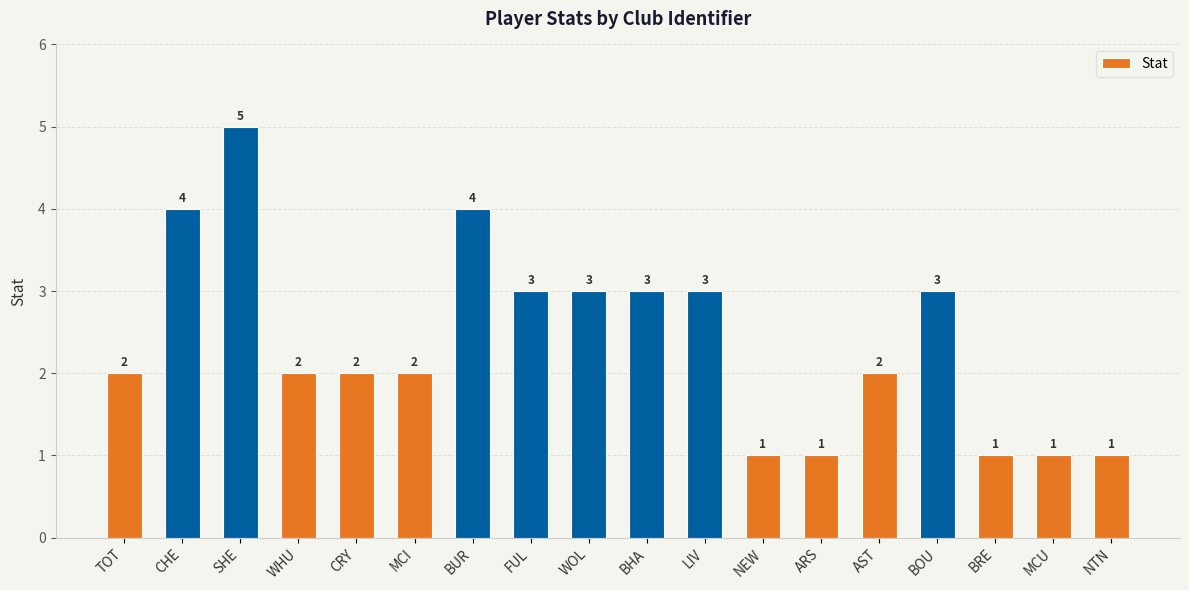

What is the difference between the values at BUR and ARS?

3